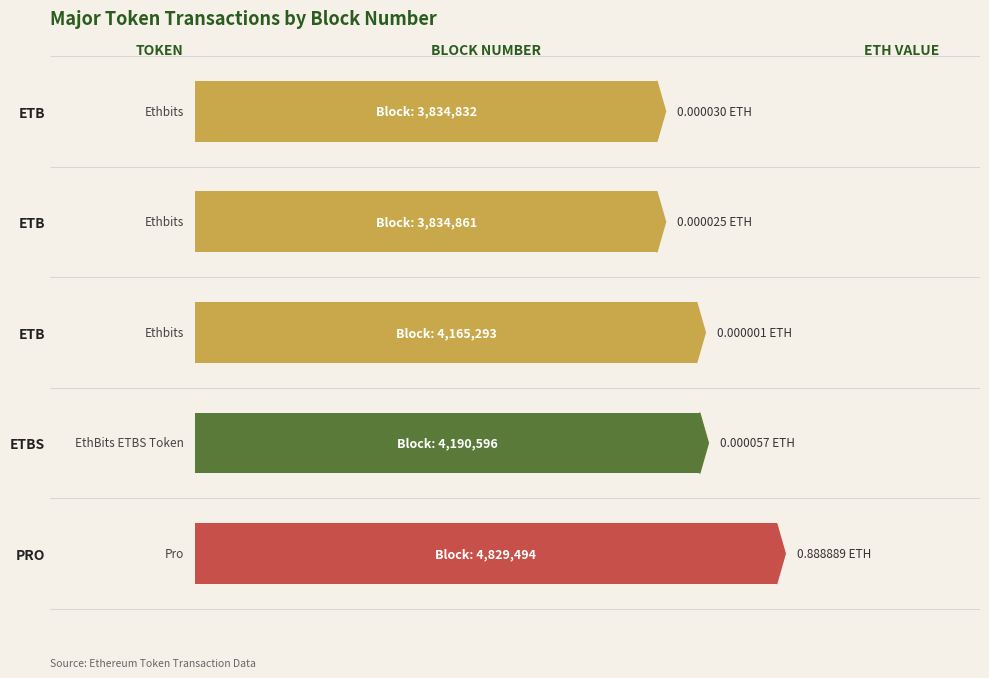

What is the minimum value shown in the chart?

3834832